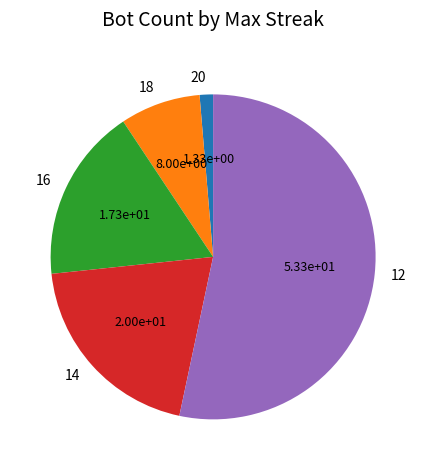

What is the largest slice in the pie chart?

12